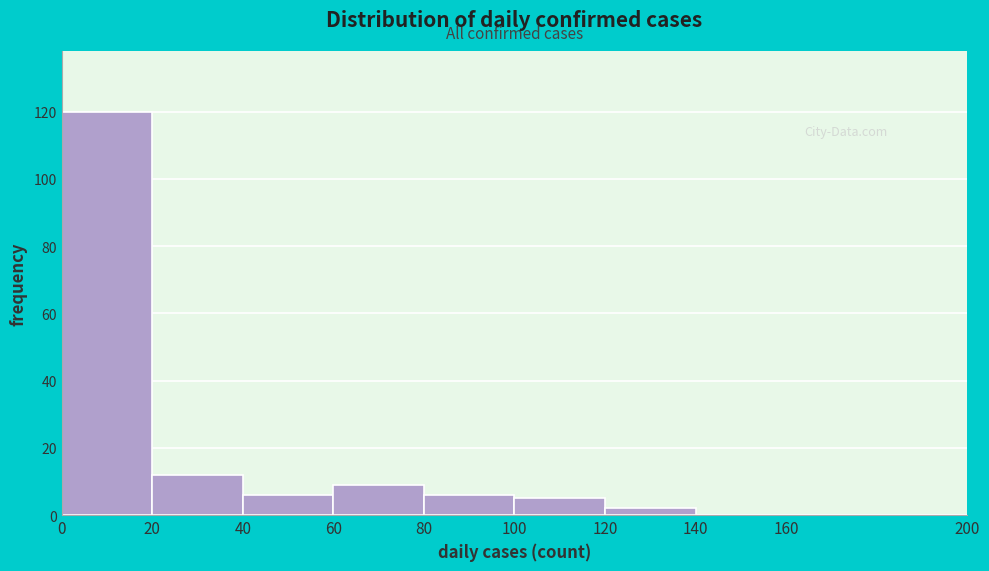

Reading left to right, list every bar in this chart as the range it spans on the x-axis followed by its height. The values are not printed on the chart, so give them approximately, as read against the axis.

0 to 20: 120
20 to 40: 12
40 to 60: 6
60 to 80: 10
80 to 100: 6
100 to 120: 6
120 to 140: 2
140 to 160: 0
160 to 200: 0